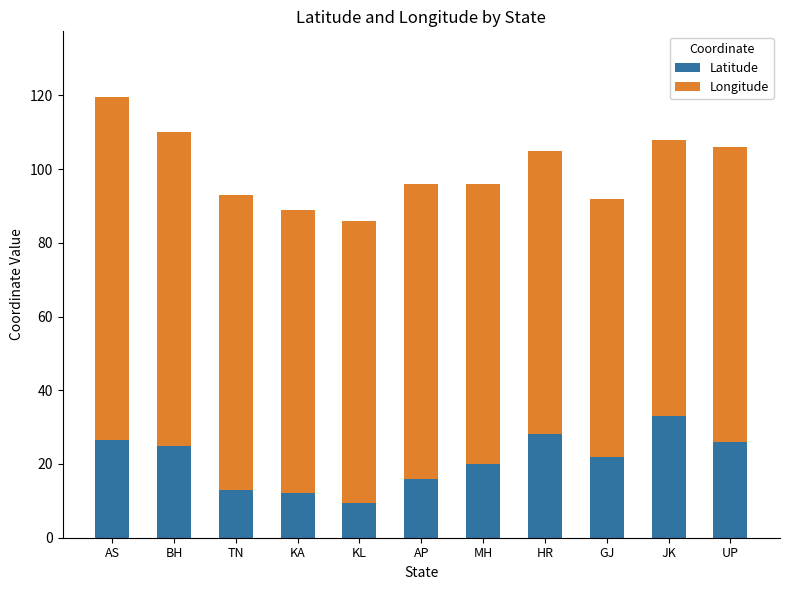

What is the lowest value of the Latitude series?

9.4